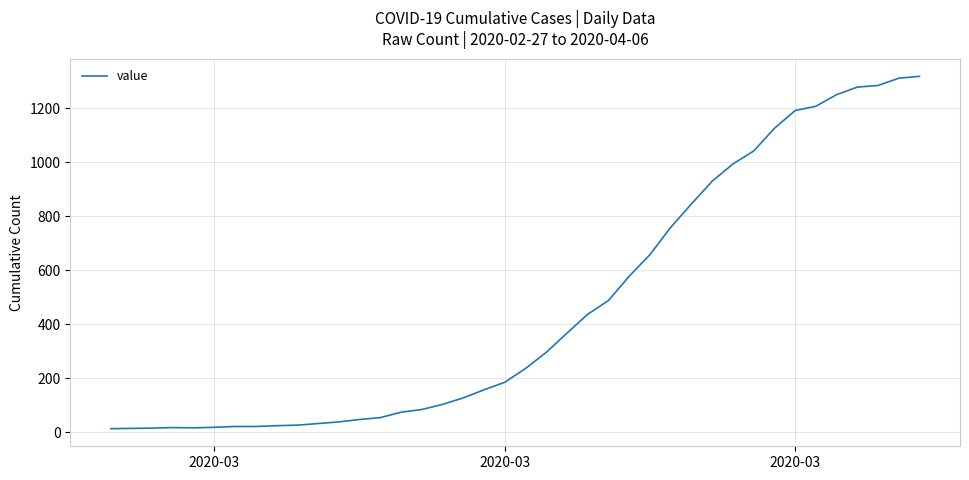

What is the difference between the maximum and minimum values?

1306